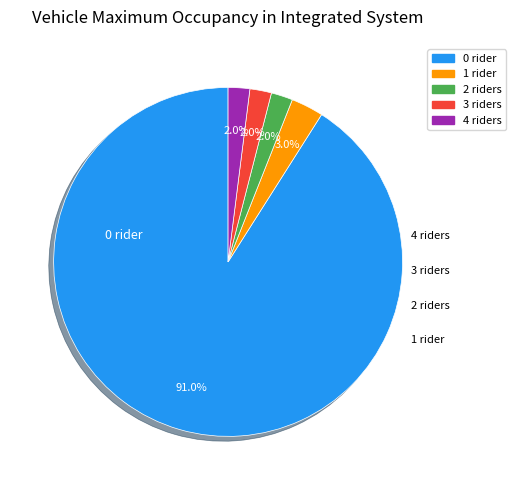

How many segments does this pie chart have?

5